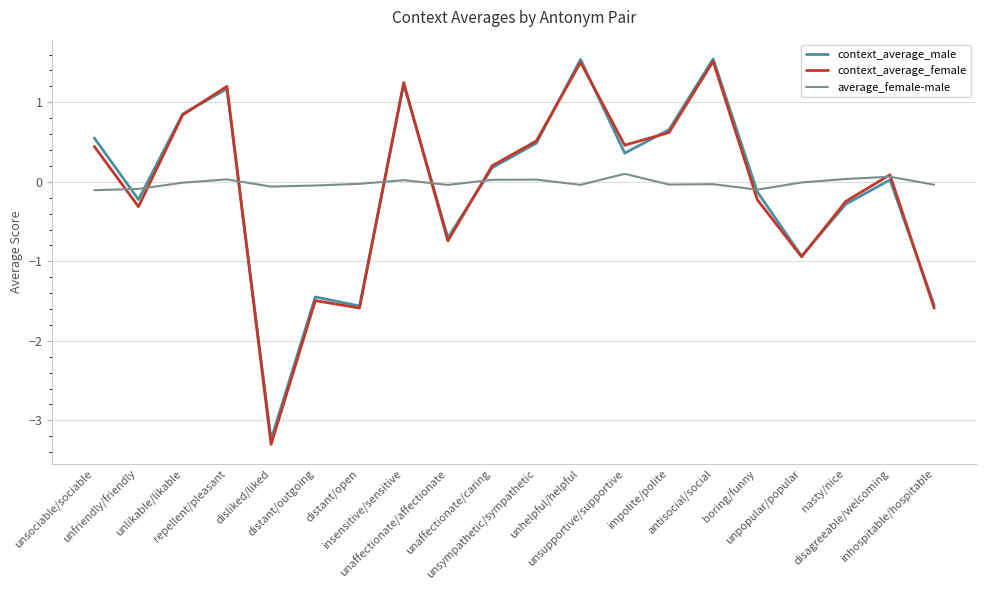

What is the greatest value displayed?

1.5